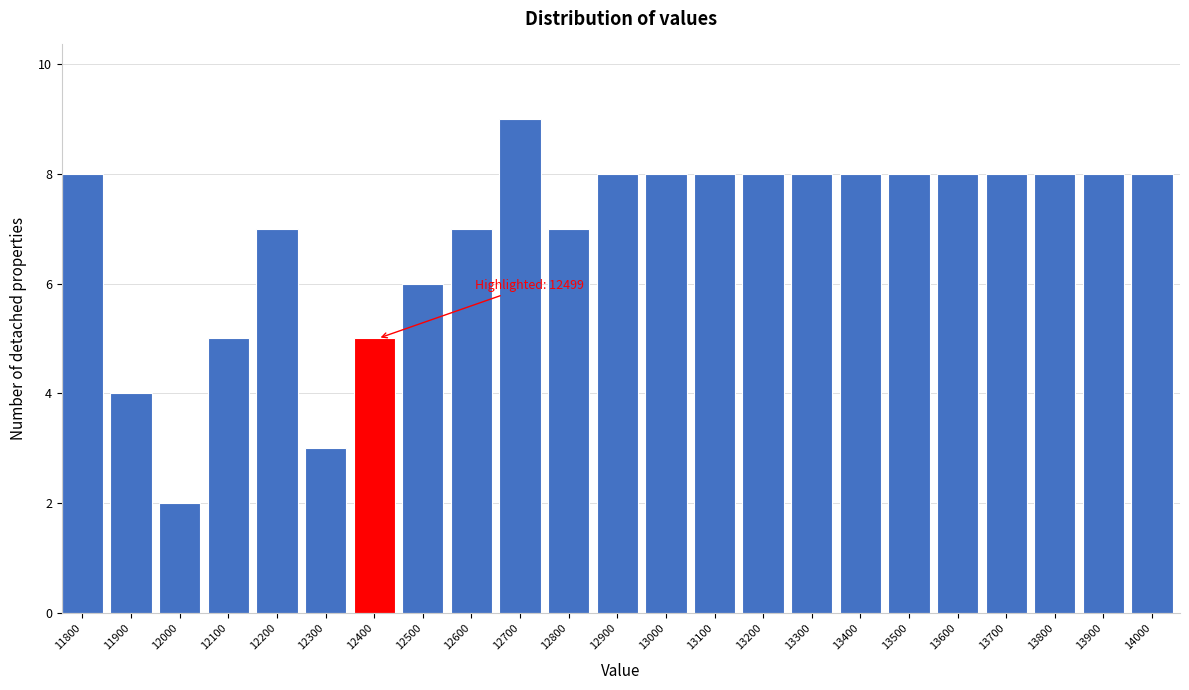

Reading left to right, list all the values displayed in this chart.

8	4	2	5	7	3	5	6	7	9	7	8	8	8	8	8	8	8	8	8	8	8	8